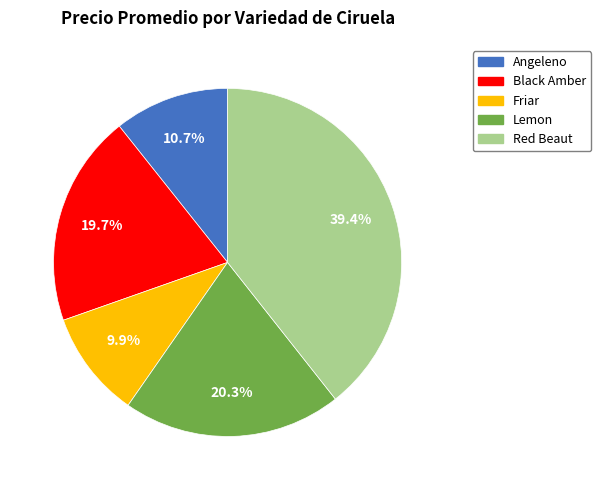

Which category has the biggest portion of the pie?

Red Beaut